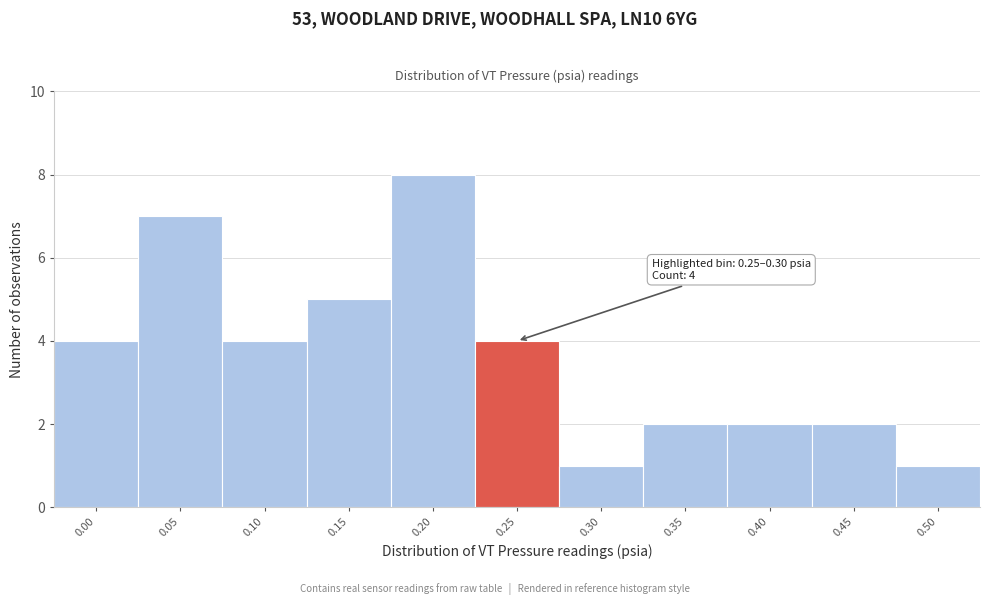

Reading left to right, what are all the values shown in this chart?

0.00=4	0.05=7	0.10=4	0.15=5	0.20=8	0.25=4	0.30=1	0.35=2	0.40=2	0.45=2	0.50=1